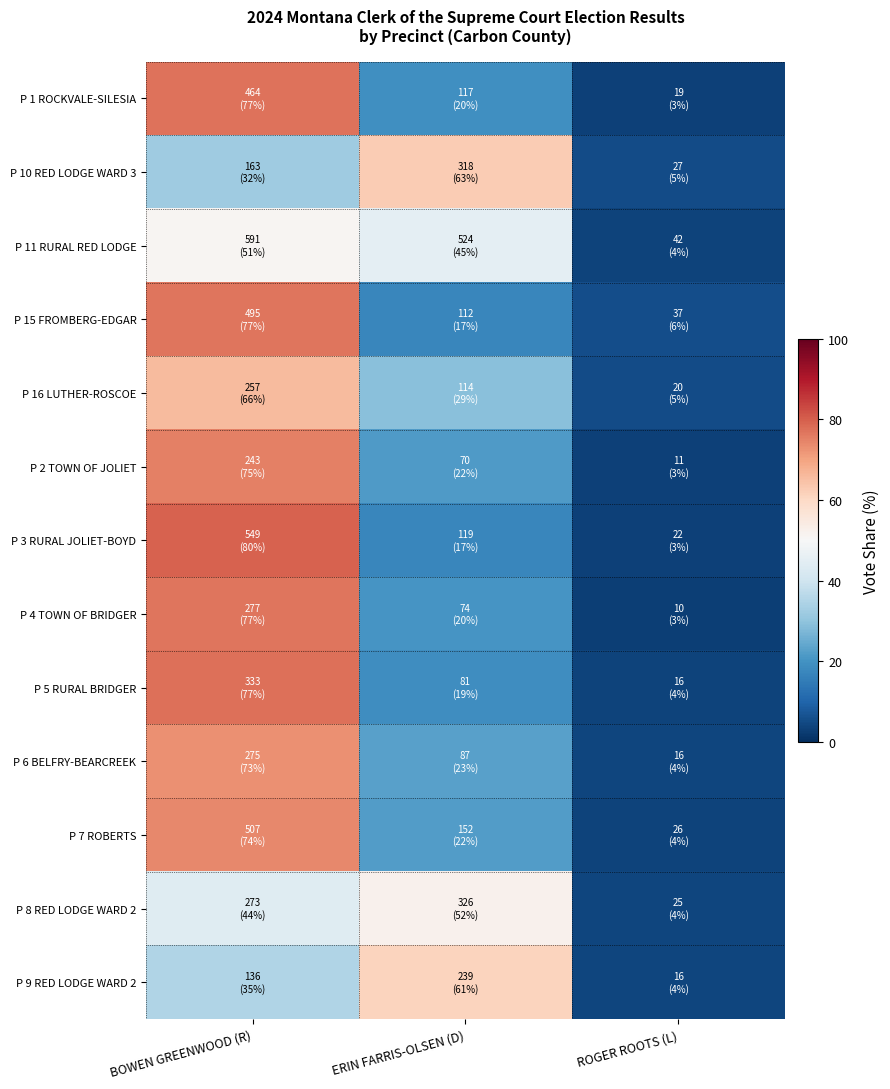

Between BOWEN GREENWOOD (R) and ERIN FARRIS-OLSEN (D), which series saw the biggest shift?

P 3 RURAL JOLIET-BOYD